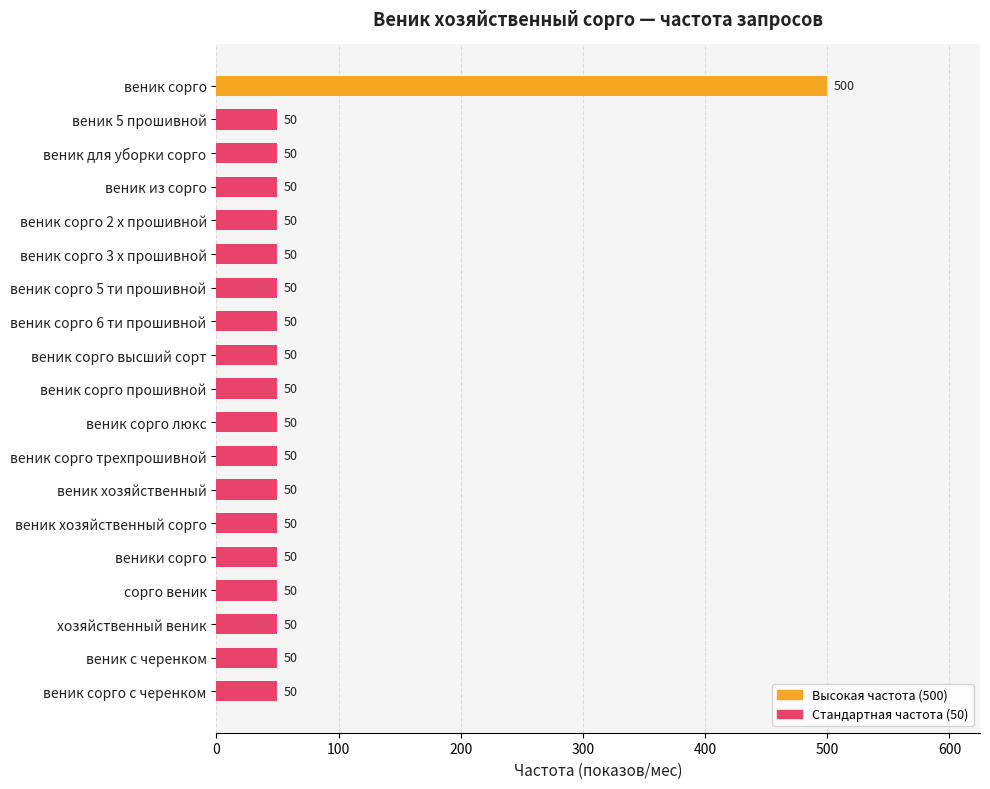

What is the difference between the maximum and minimum values?

450